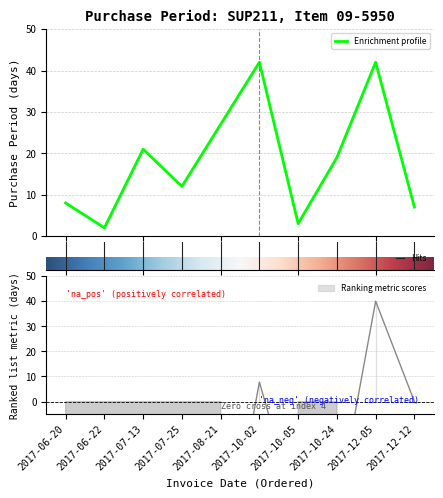

What is the sum of the values at 2017-10-02 and 2017-10-05?

45